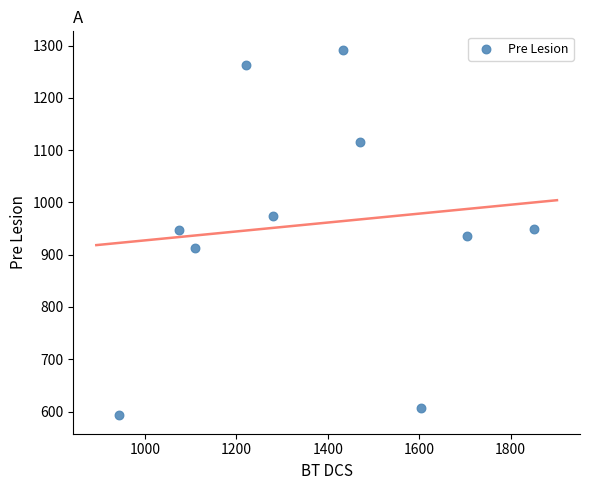

What is the range of Y values (max minus min)?

699.7